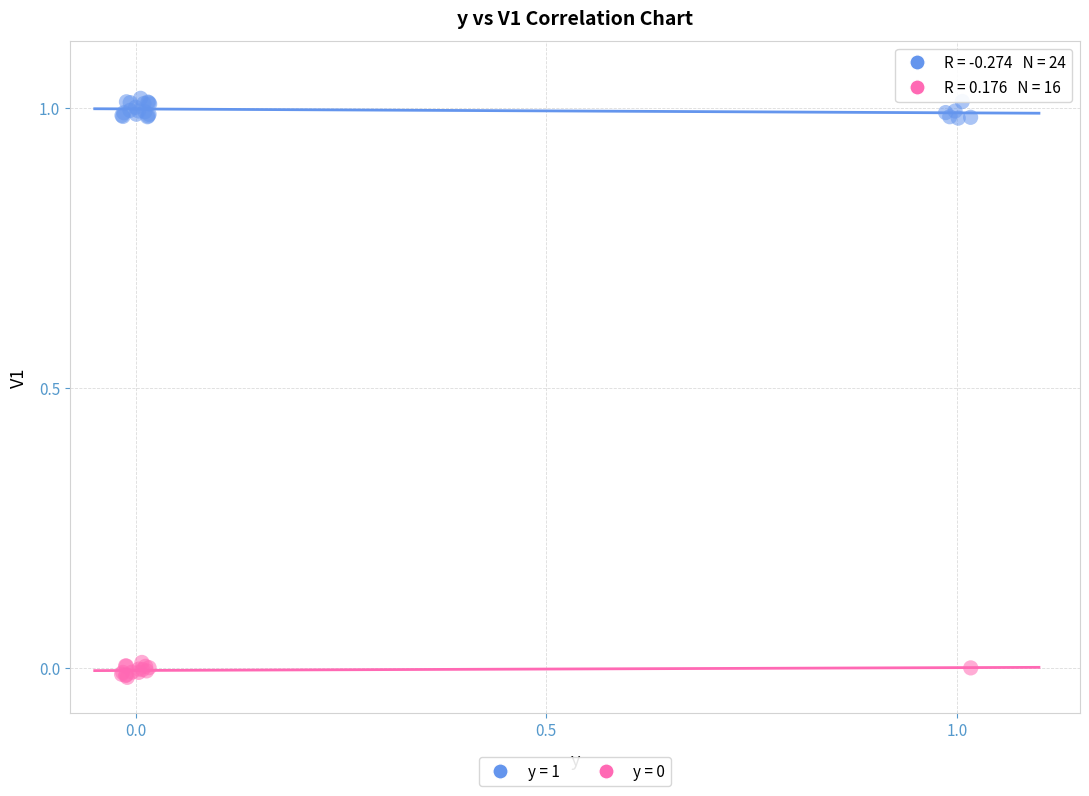

Which series contains the highest Y value?

y = 1